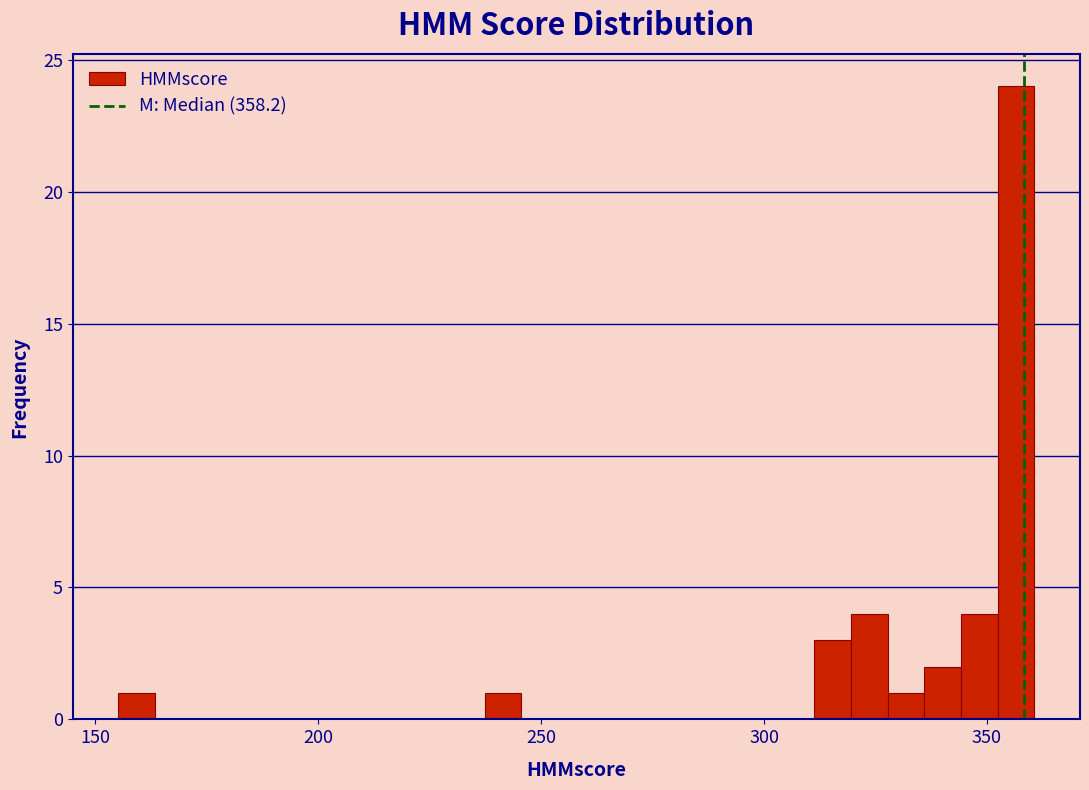

Around what value on the x-axis is the tallest bar? Give the approximate position of its centre, as read against the axis.

355